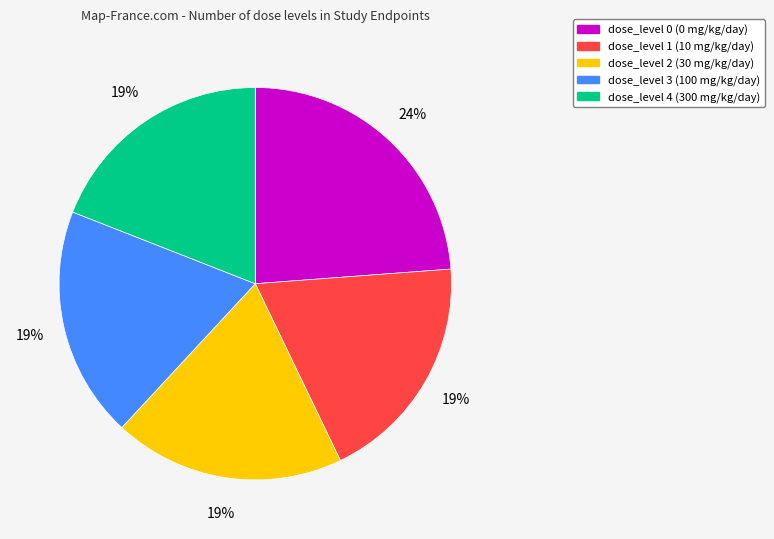

To the nearest percent, what percentage of the pie is dose_level 2 (30 mg/kg/day)?

19%